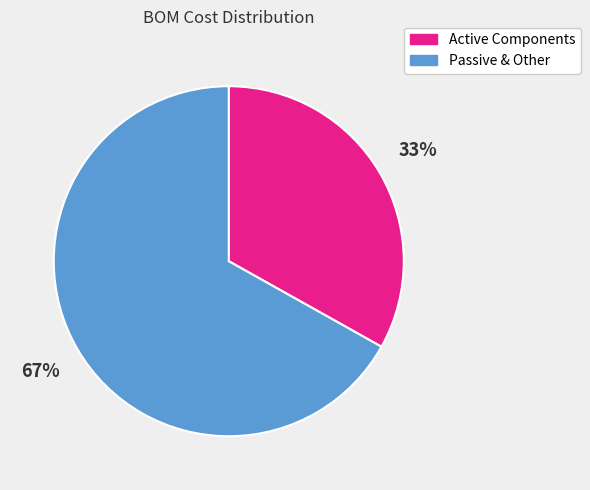

To the nearest percent, what is the difference between the largest and smallest slice percentages?

34%